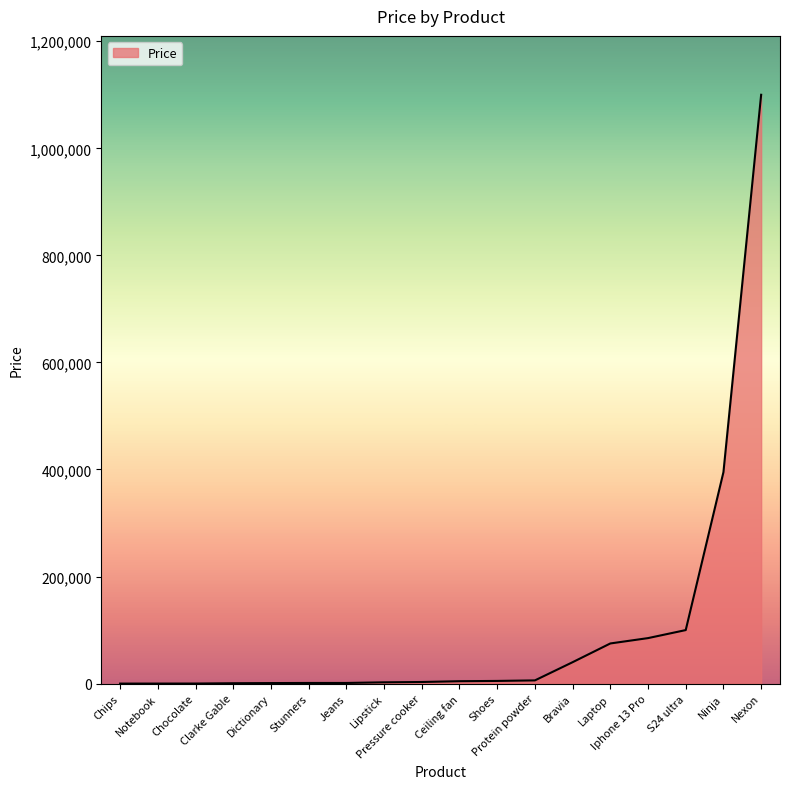

Does the chart have visible grid lines?

No